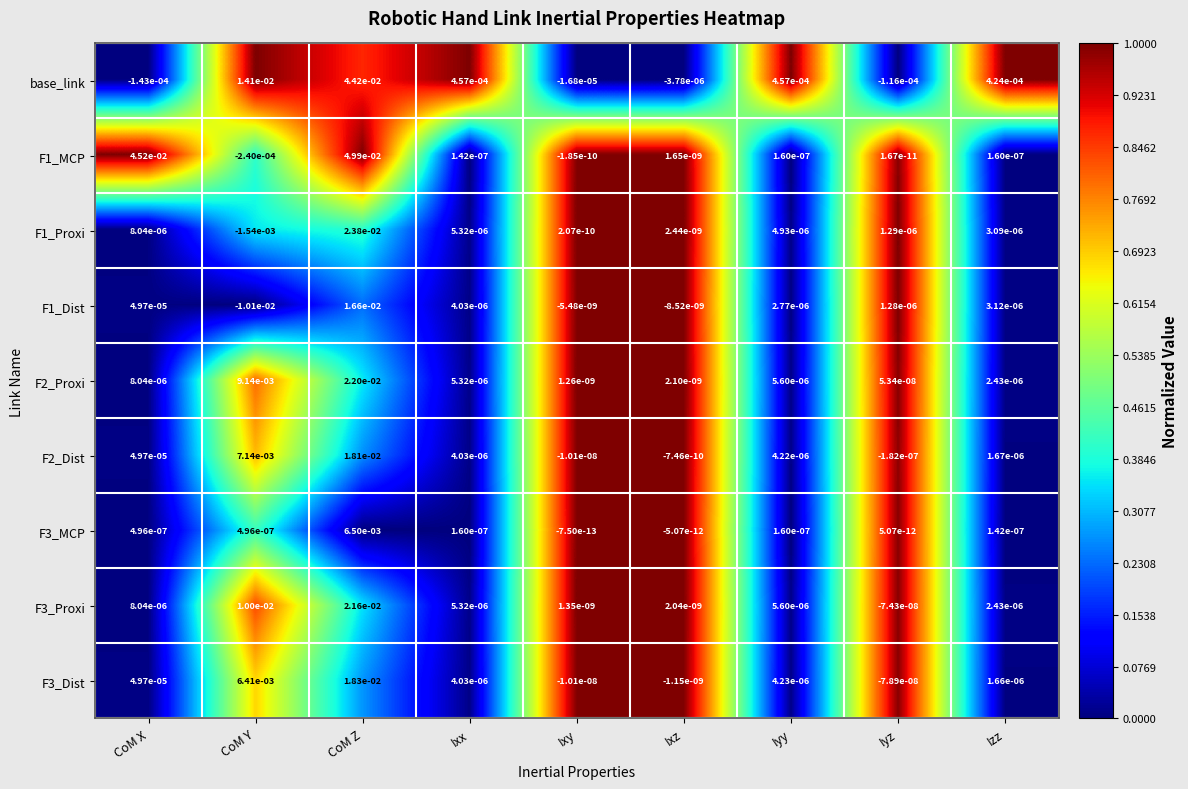

Between Ixy and Izz, which series saw the biggest shift?

base_link